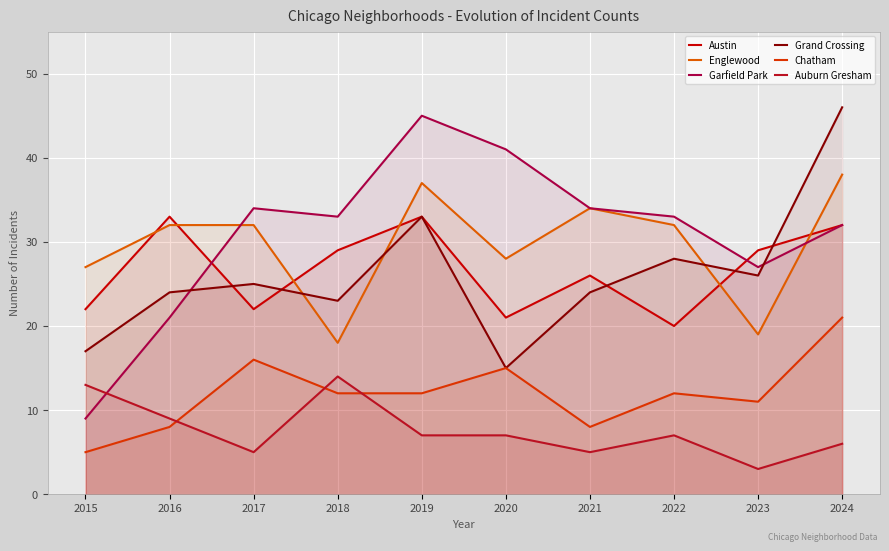

How many times do Garfield Park and Auburn Gresham cross each other?

1